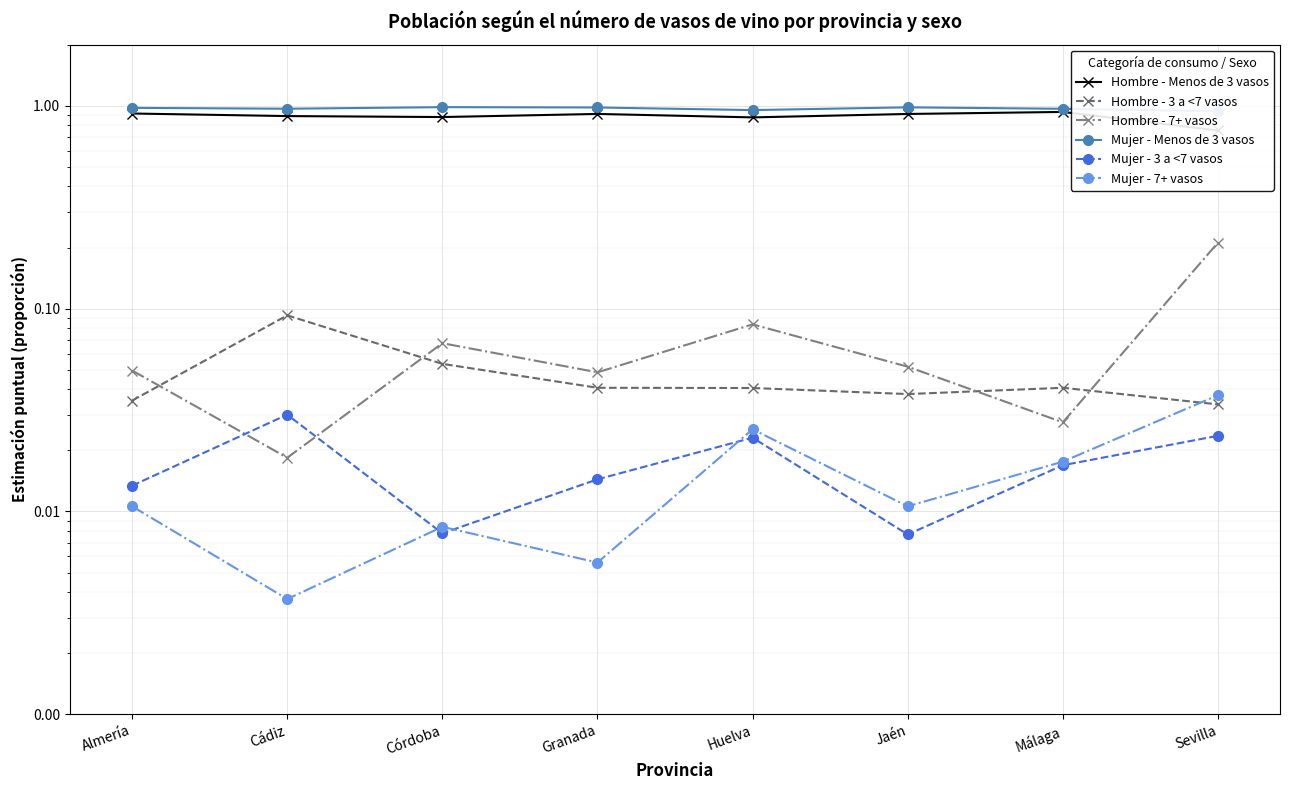

At which label is Hombre - 3 a <7 vasos closest to 0?

Sevilla